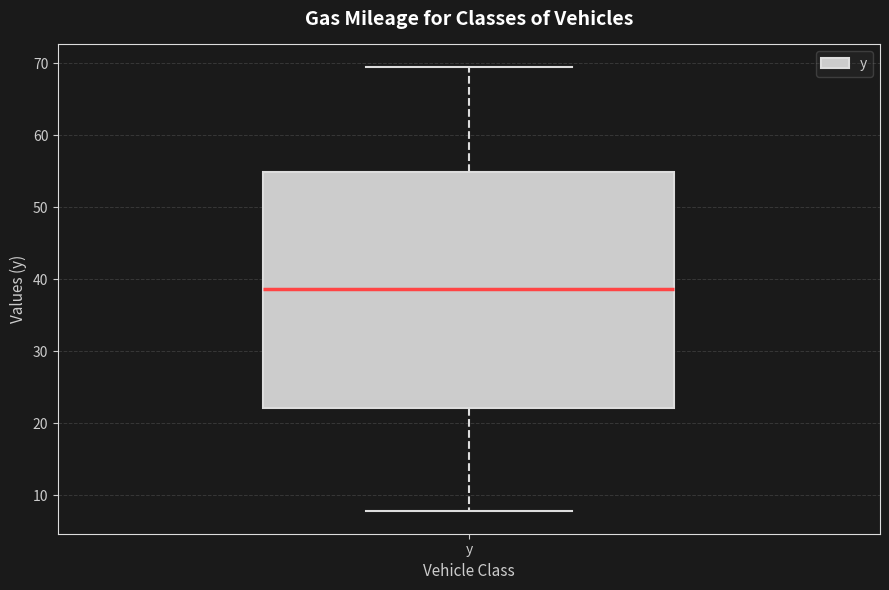

Read this box plot against the y-axis: the position of the median line, the range covered by the box, and the ends of both whiskers. The values are not printed on the chart, so give them approximately, as read against the axis.

median 39, box 22 to 55, whiskers 8 to 70